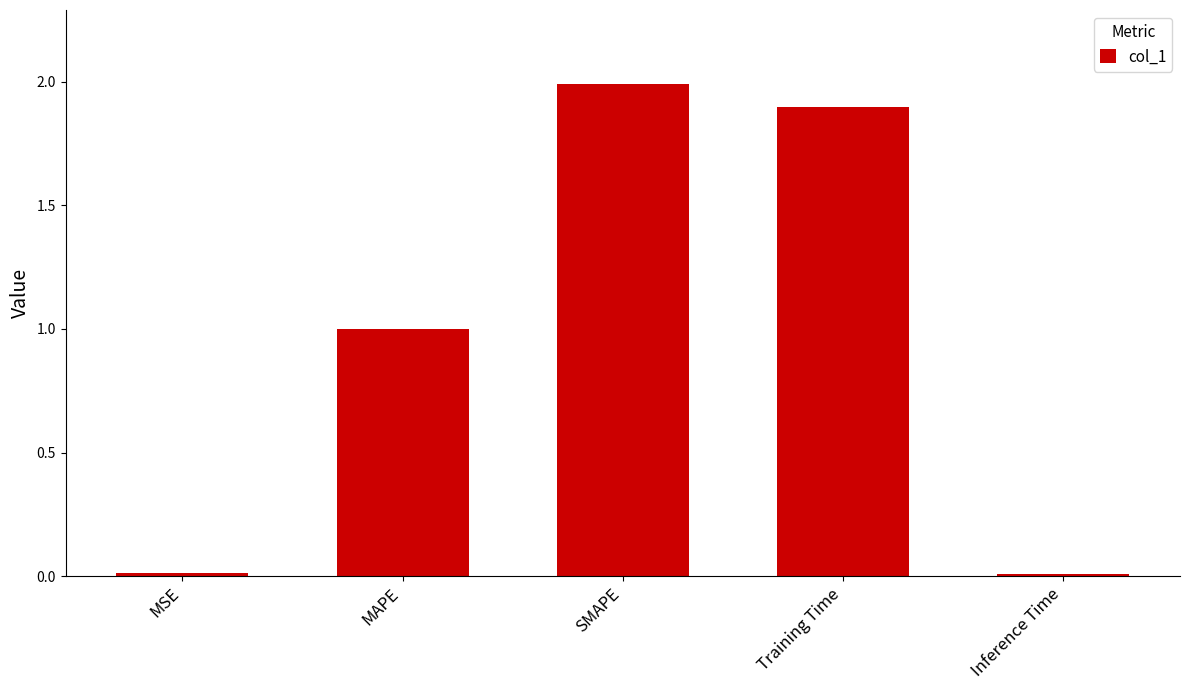

True or false: the data shows 0.9 at SMAPE.

False